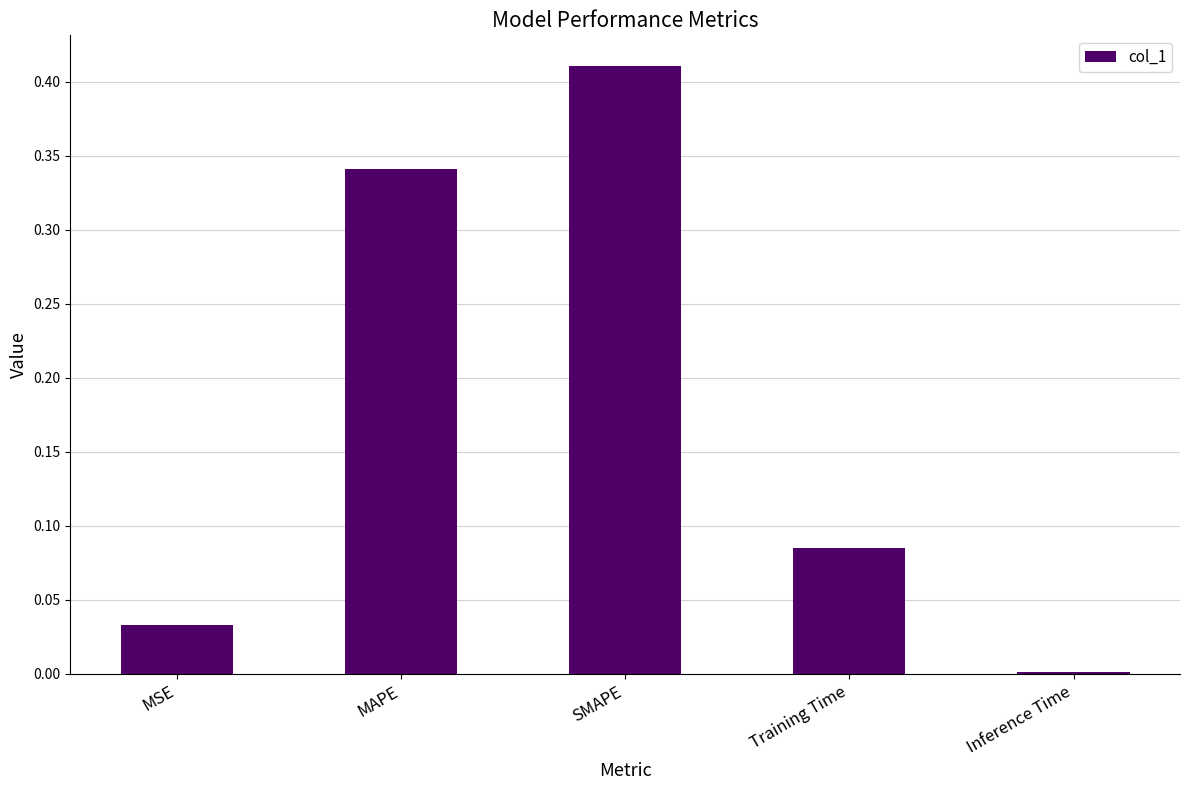

What is the average value?

0.2